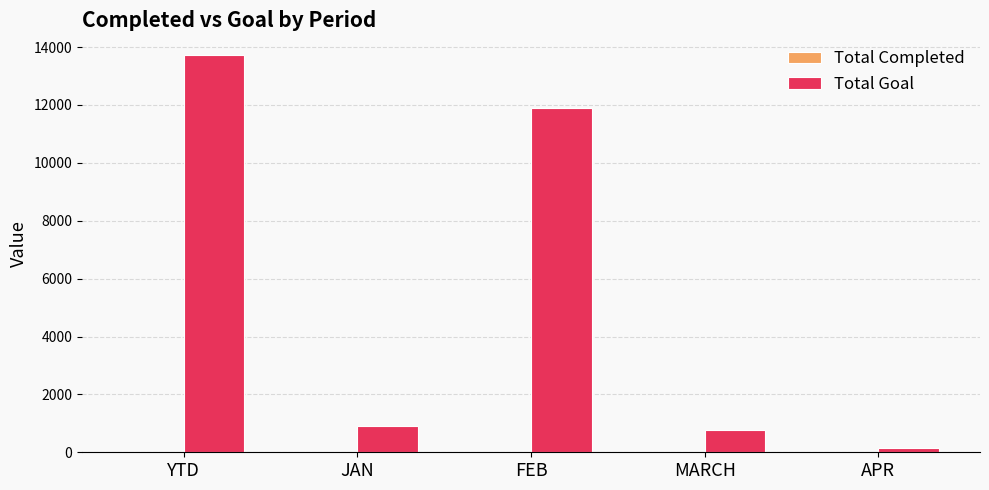

At which category is the sum across all series the highest?

YTD